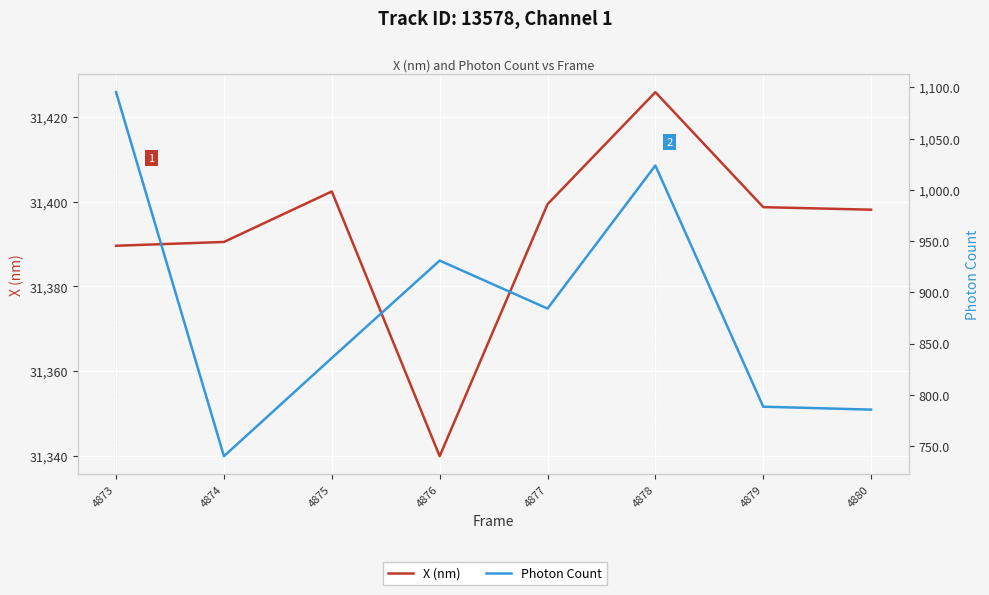

What is the sum of the X (nm) values at 4878 and 4880?

62823.9